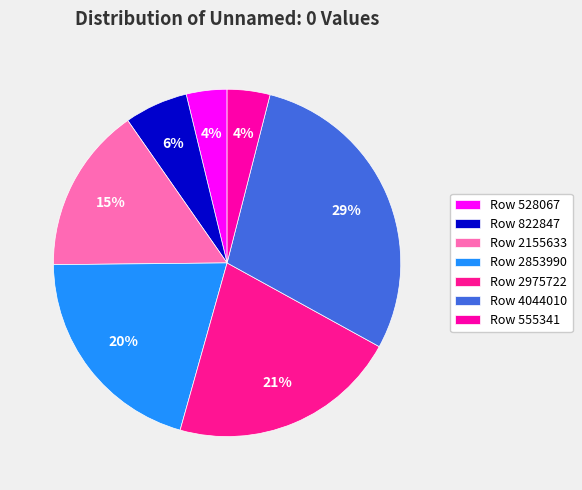

How much of the chart is everything except Row 2853990?

79.5%